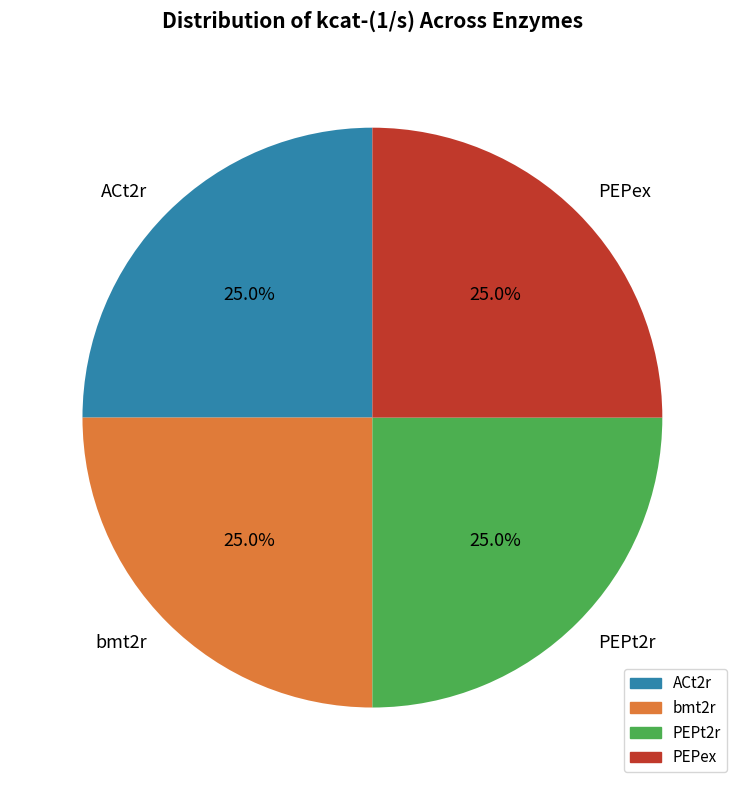

Is there any slice that represents more than half of the pie?

No